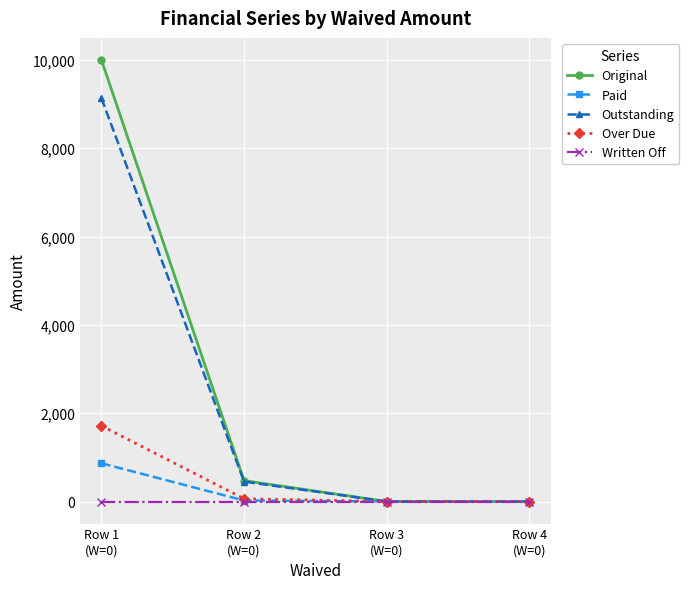

Rank the series by their maximum value, from lowest to highest.

Written Off, Paid, Over Due, Outstanding, Original